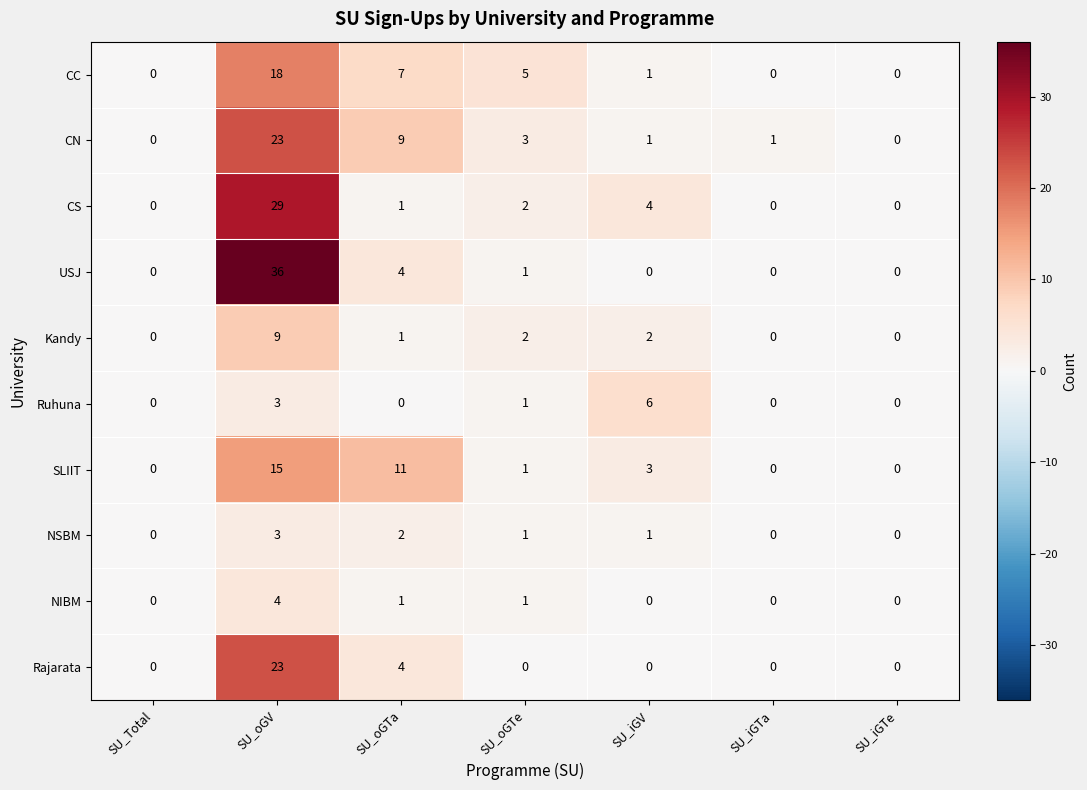

True or false: Kandy has a value of 1 at SU_oGTa.

True